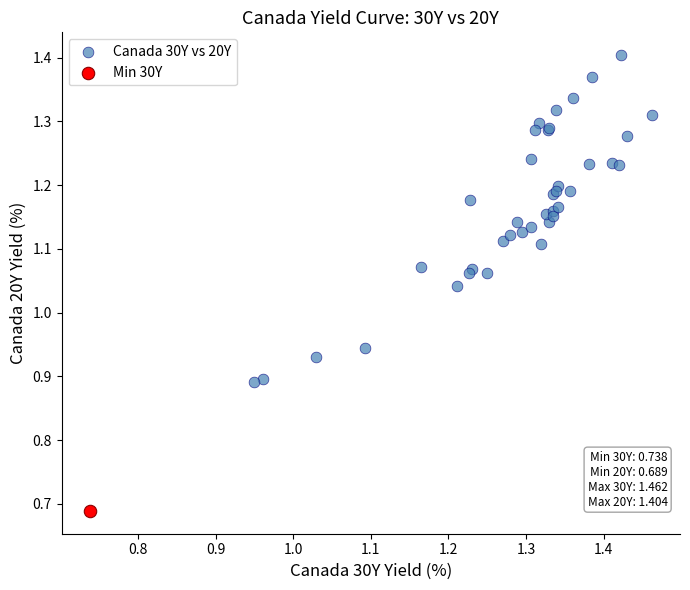

What are all the series names shown in the legend?

Canada 30Y vs 20Y, Min 30Y